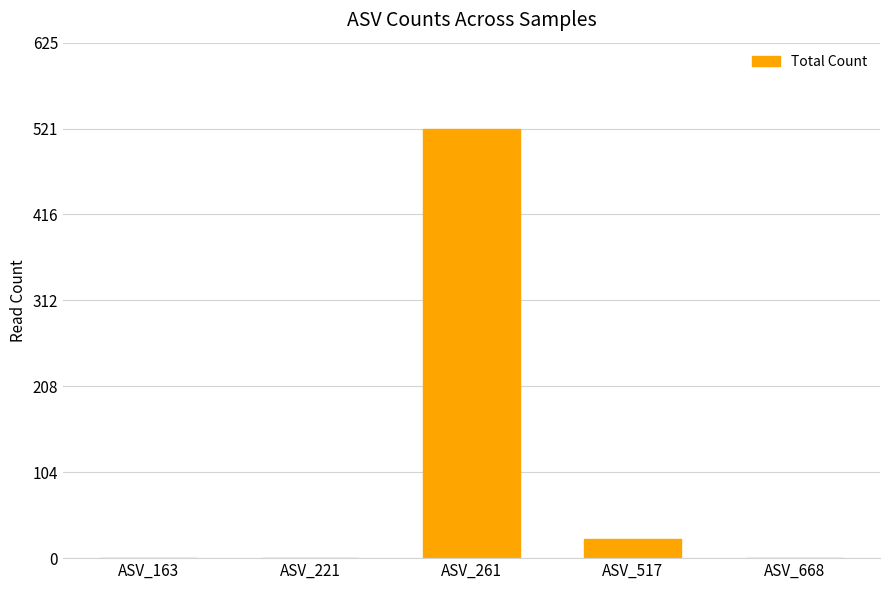

Are the bars horizontal?

No